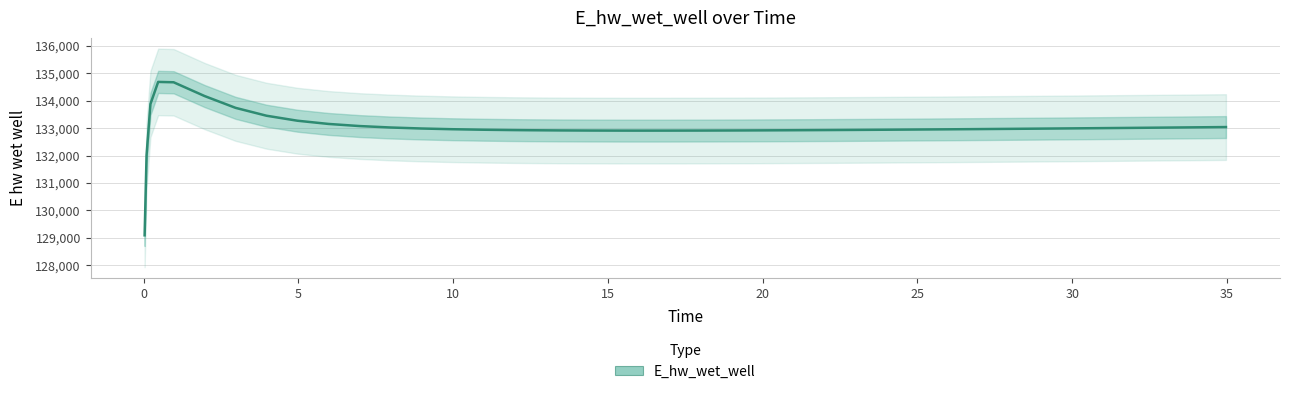

What is the lowest value of the E_hw_wet_well series?

129090.6